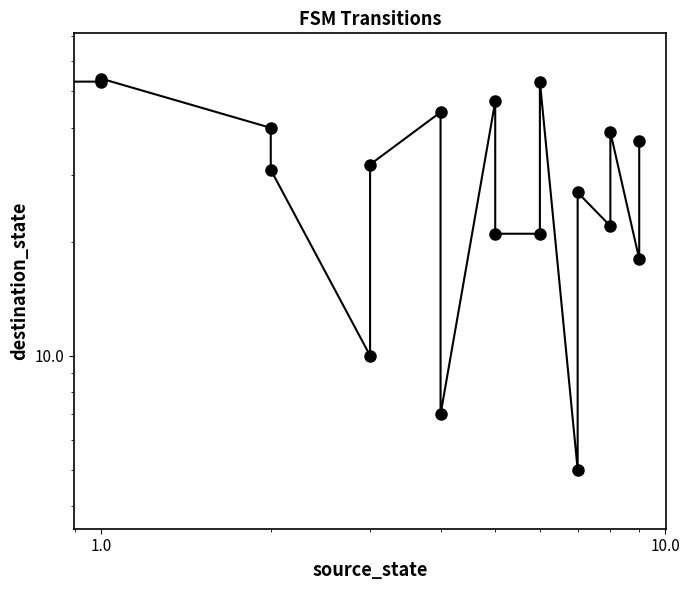

How many values are below 32?

10